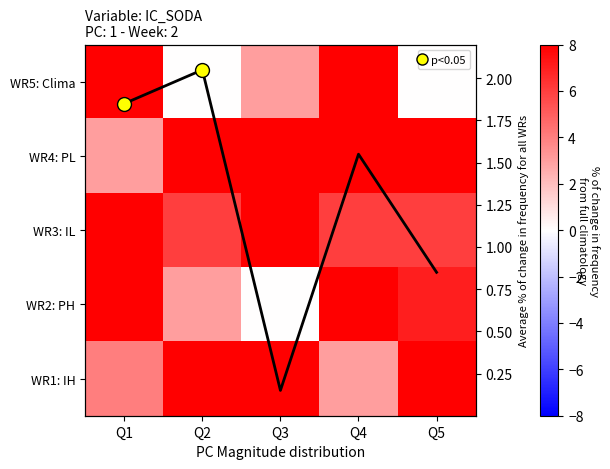

Read the WR4: PL value at Q3, to the nearest 5.

10